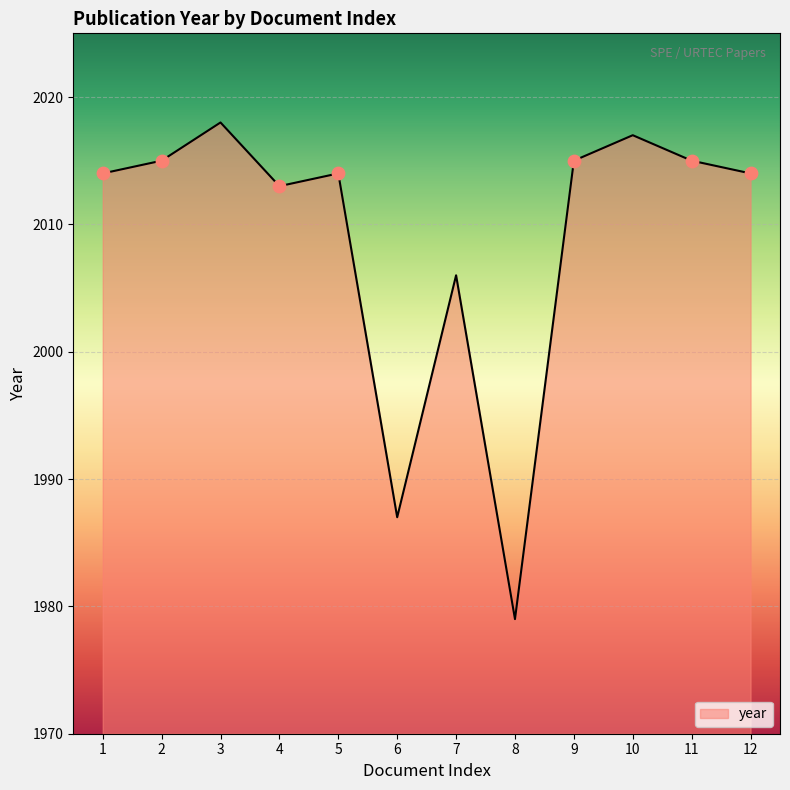

Approximately how many times larger is the value at 4 compared to 7?

1.0